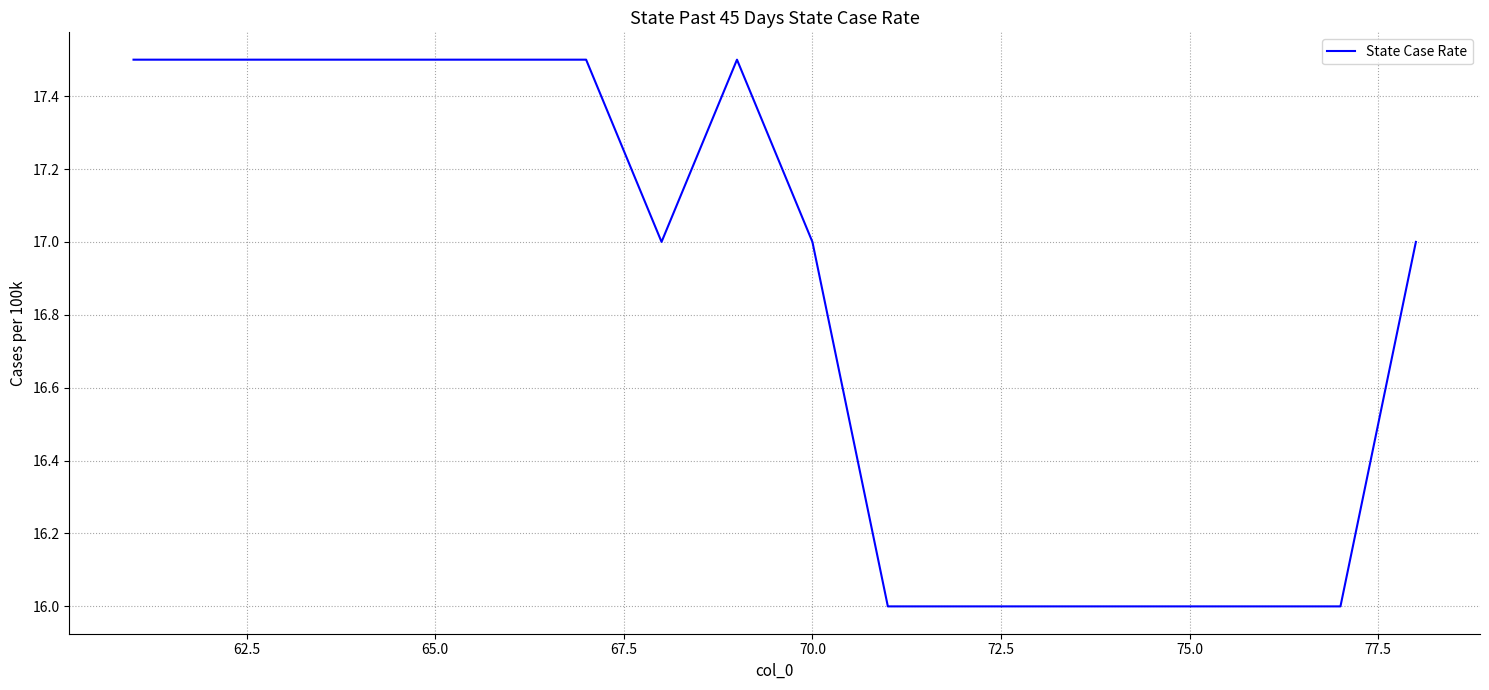

What is the difference between the maximum and minimum values?

1.5